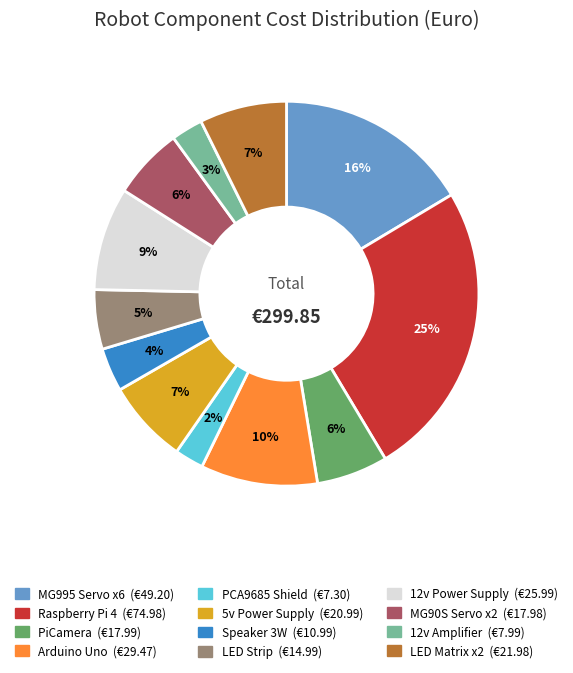

Is there a majority slice in this chart?

No